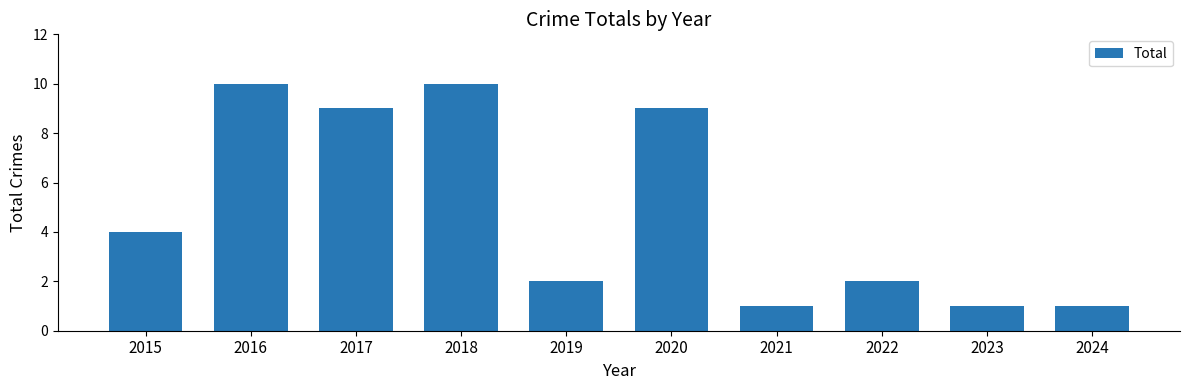

How many data points does each series have?

10